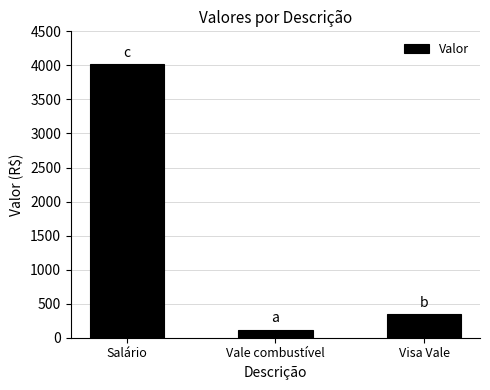

Reading left to right, extract all data points from this chart.

4014.4	120.0	347.6